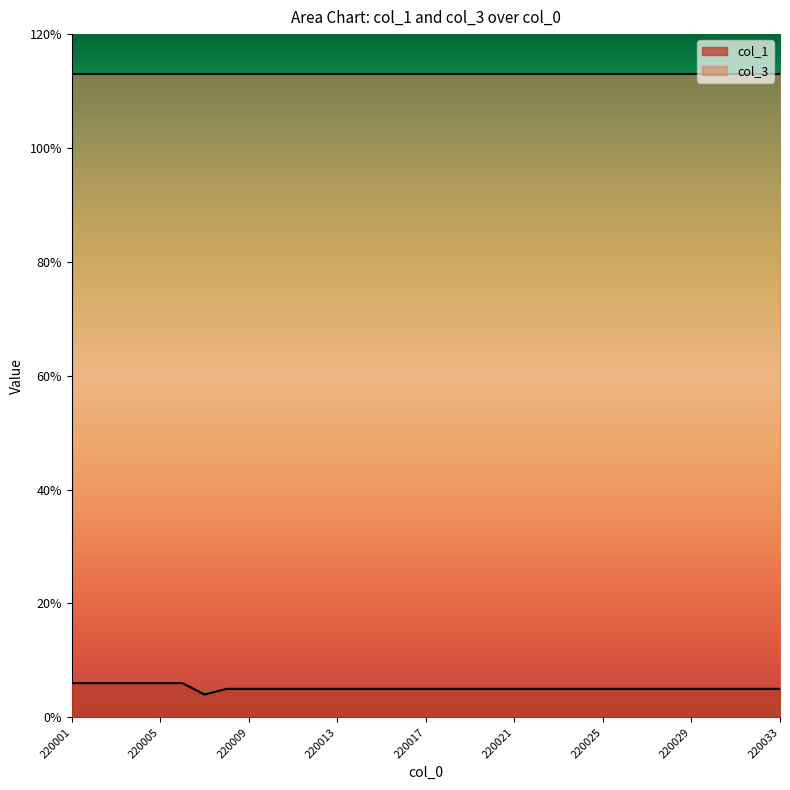

Does the chart display data point markers on the line(s)?

No